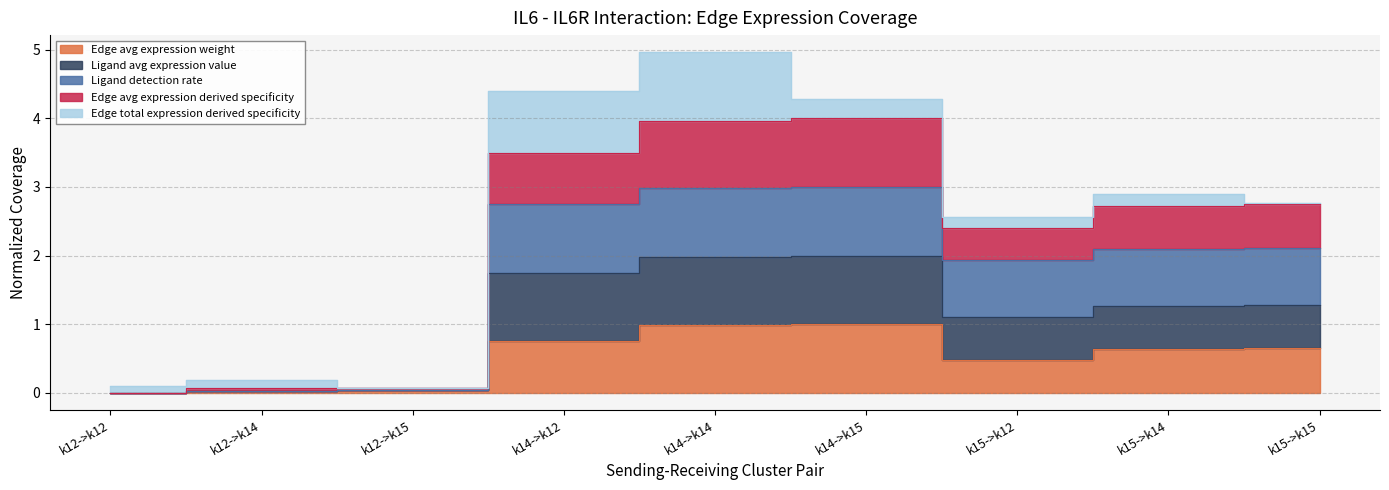

Rank the categories by Edge avg expression weight value from lowest to highest.

k12->k12, k12->k14, k12->k15, k15->k12, k15->k14, k15->k15, k14->k12, k14->k14, k14->k15